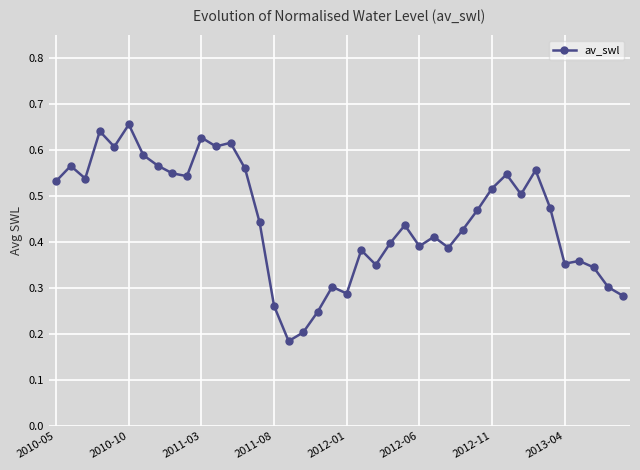

Count the values in the range 0 to 1.

40